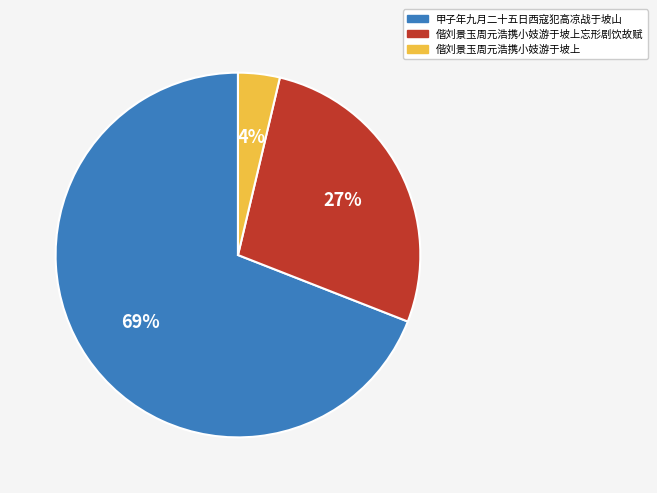

To the nearest percent, what is the difference between the largest and smallest slice percentages?

65%